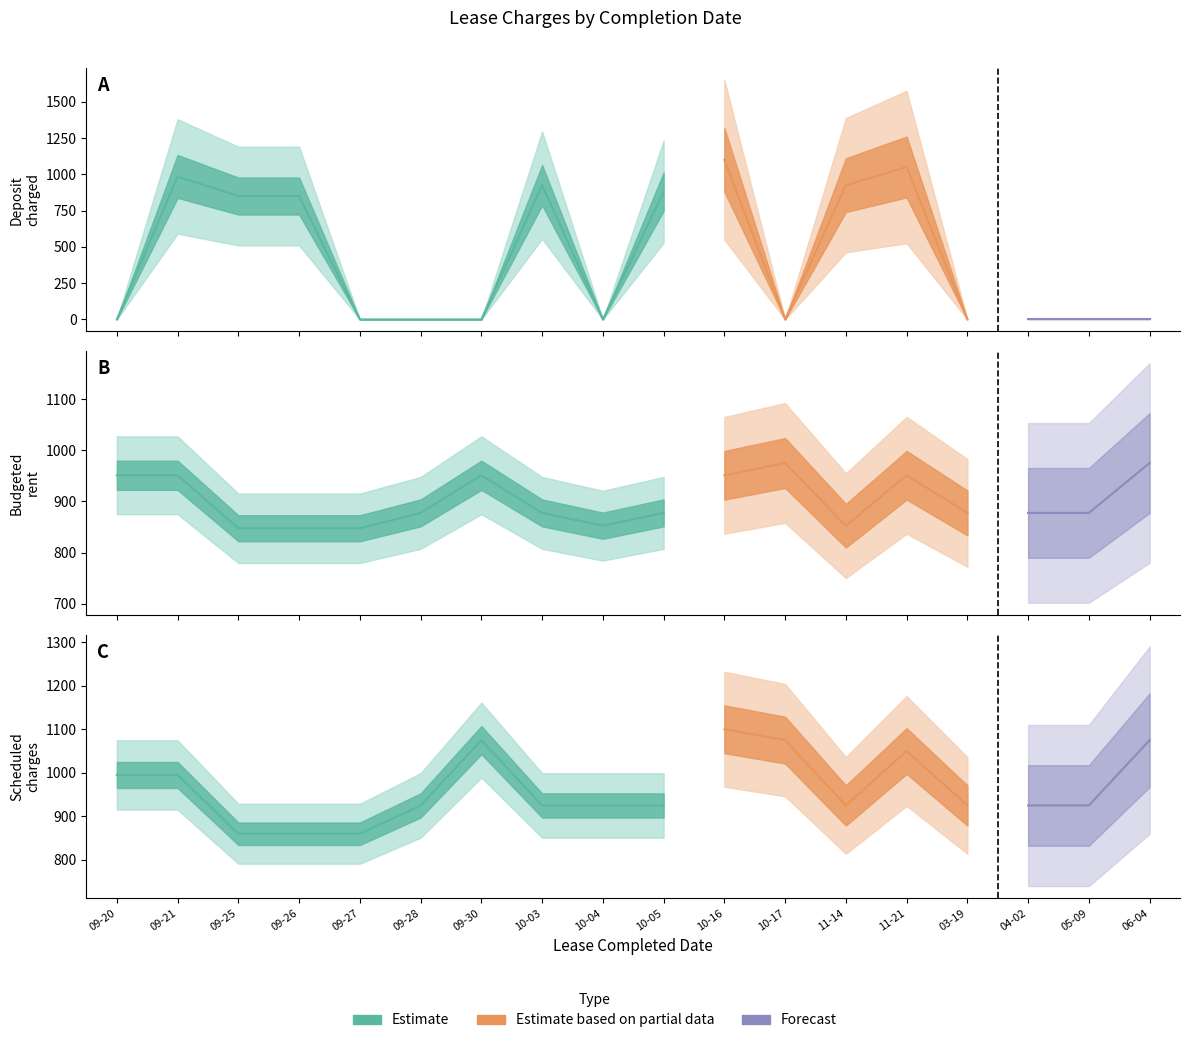

Reading right to left, transcribe all the data shown in this chart.

deposit_charged: 0.0	0.0	0.0	0.0	1050.0	925.0	0.0	1100.0	880.0	0.0	925.0	0.0	0.0	0.0	850.0	850.0	985.0	0.0
budgeted_rent: 975.0	877.5	877.5	877.5	951.0	852.5	975.0	951.0	877.5	852.5	877.5	951.0	877.5	847.5	847.5	847.5	951.0	951.0
scheduled_charges: 1075.0	925.0	925.0	925.0	1050.0	925.0	1075.0	1100.0	925.0	925.0	925.0	1075.0	925.0	860.0	860.0	860.0	995.0	995.0